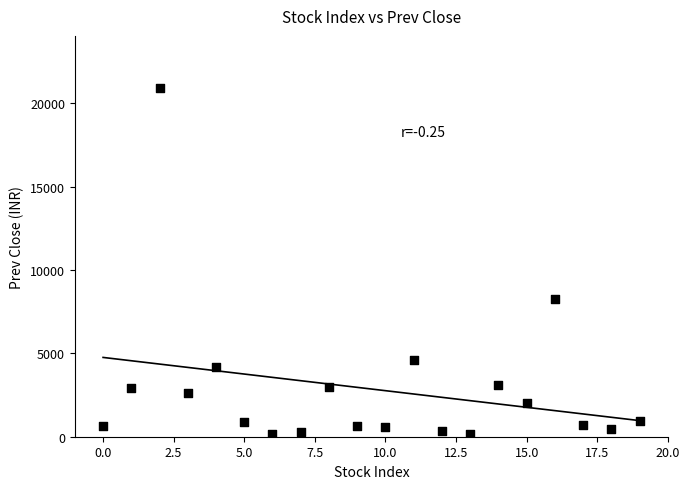

What Y value in the scatter plot is closest to 10521?

8235.9